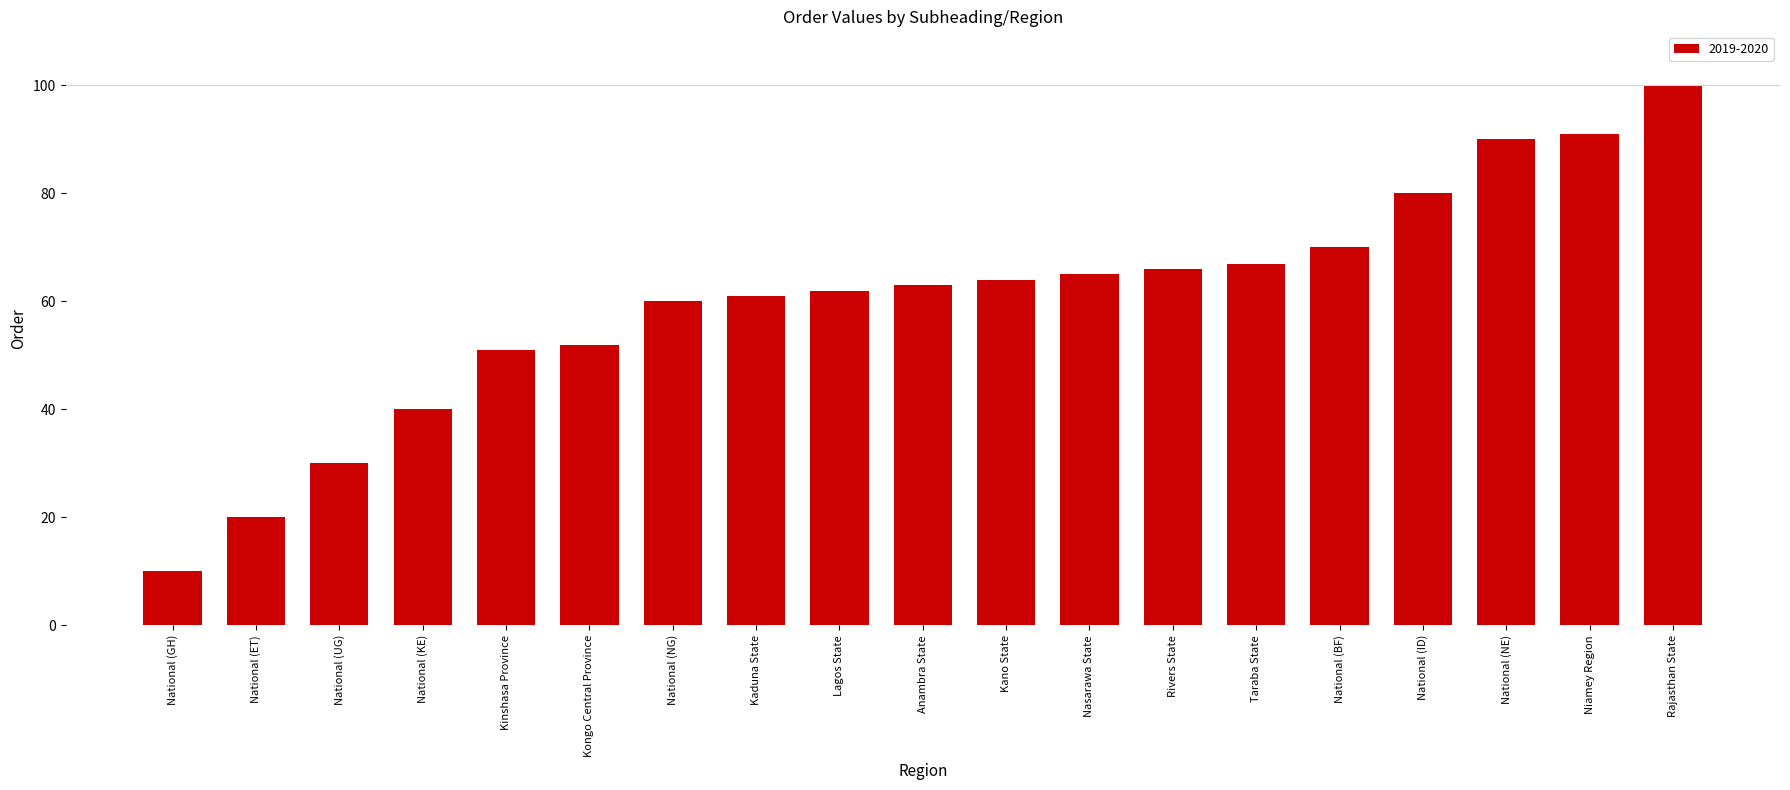

Rank the categories by value from highest to lowest.

Rajasthan State, Niamey Region, National (NE), National (ID), National (BF), Taraba State, Rivers State, Nasarawa State, Kano State, Anambra State, Lagos State, Kaduna State, National (NG), Kongo Central Province, Kinshasa Province, National (KE), National (UG), National (ET), National (GH)